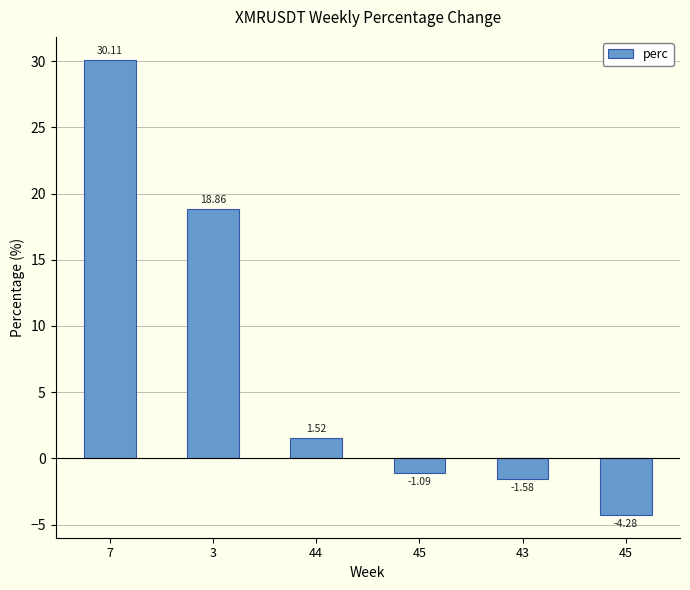

List the labels in order of value, smallest first.

45, 43, 45, 44, 3, 7